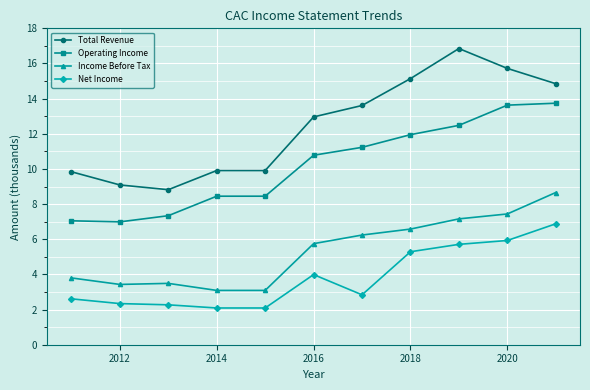

Which series has the largest range (max minus min)?

Total Revenue